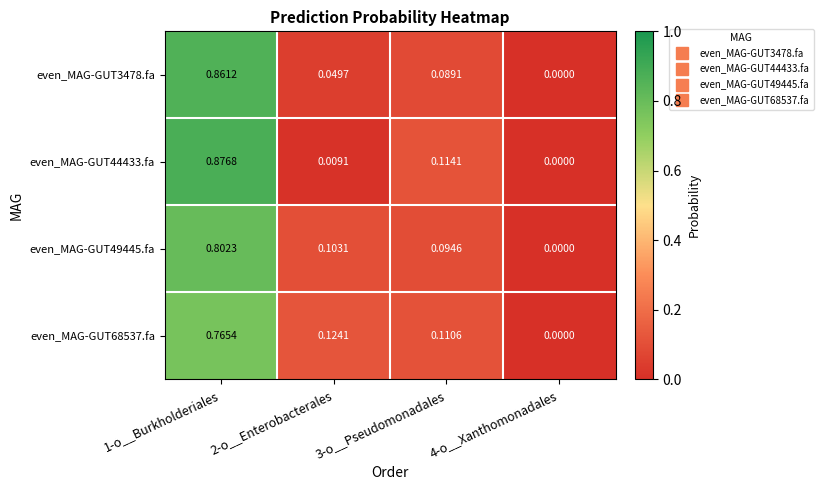

How many data points does each series have?

4